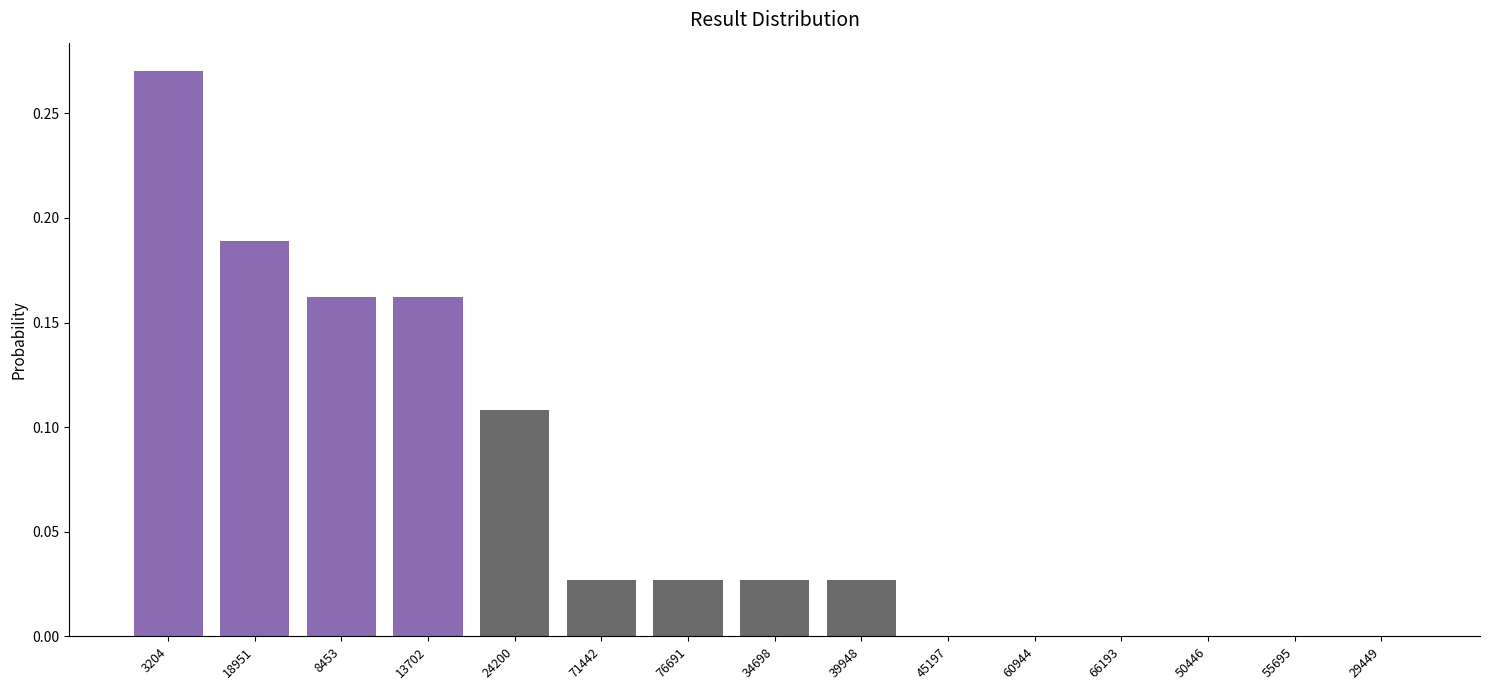

Between 55695 and 24200, which is larger?

24200